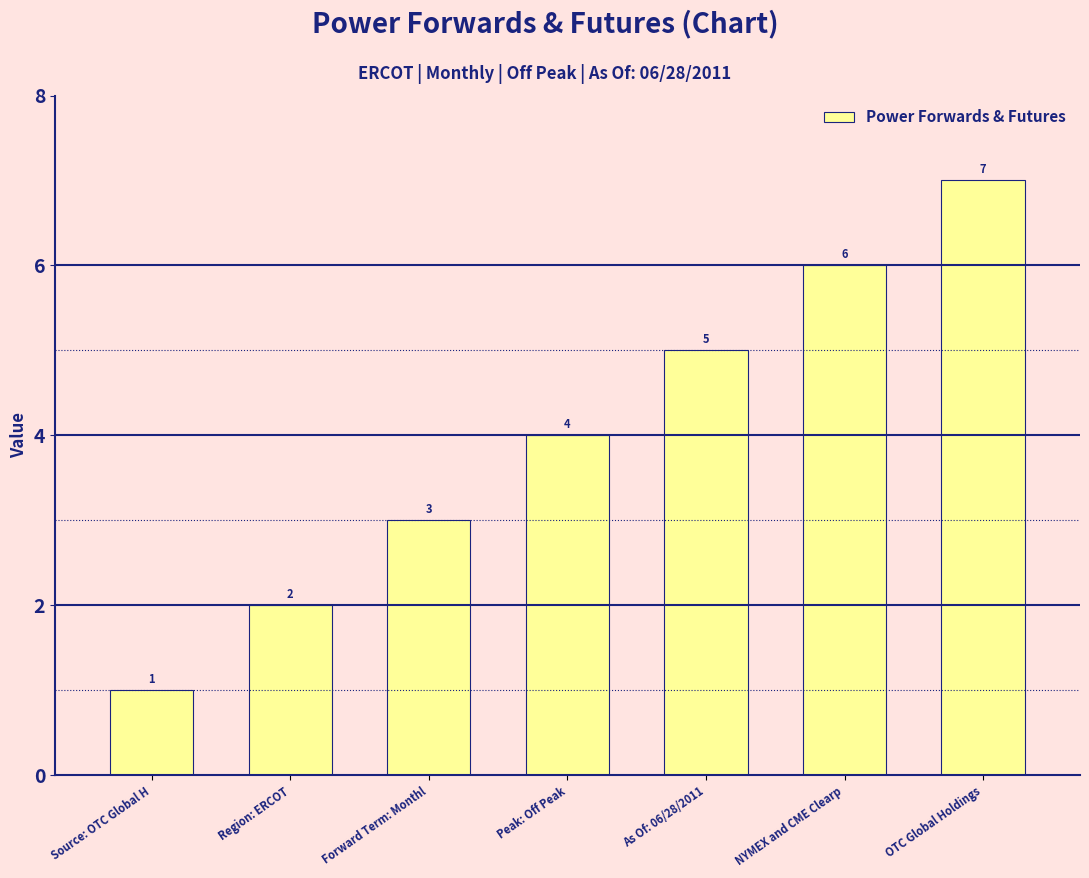

The chart shows a value of 5 at As Of: 06/28/2011. True or false?

True